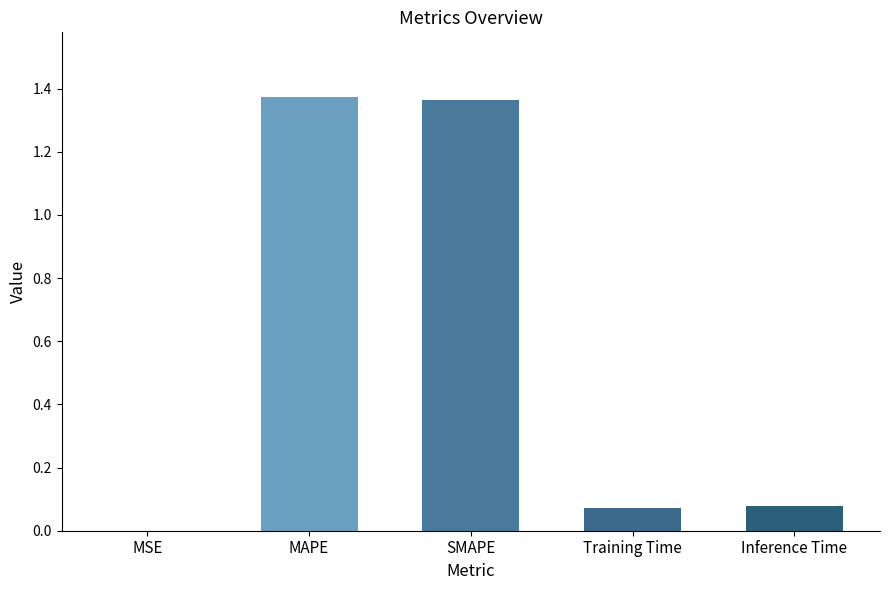

What is the sum of all values?

2.9